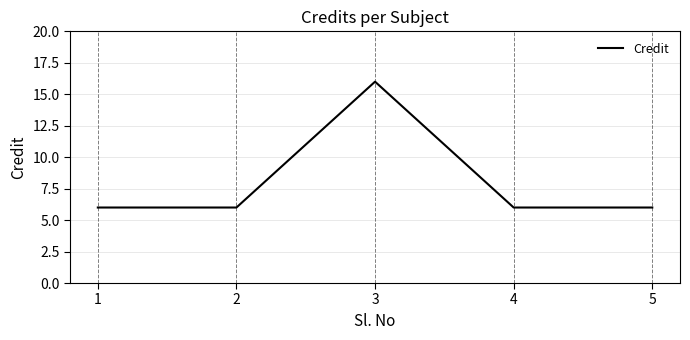

How many lines are shown in the chart?

1